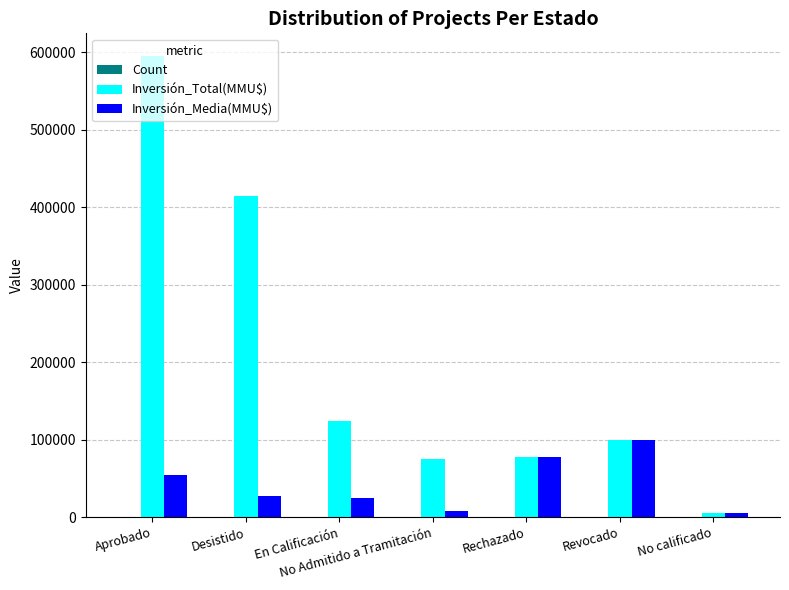

What is the maximum value for Inversión_Total(MMU$)?

594463